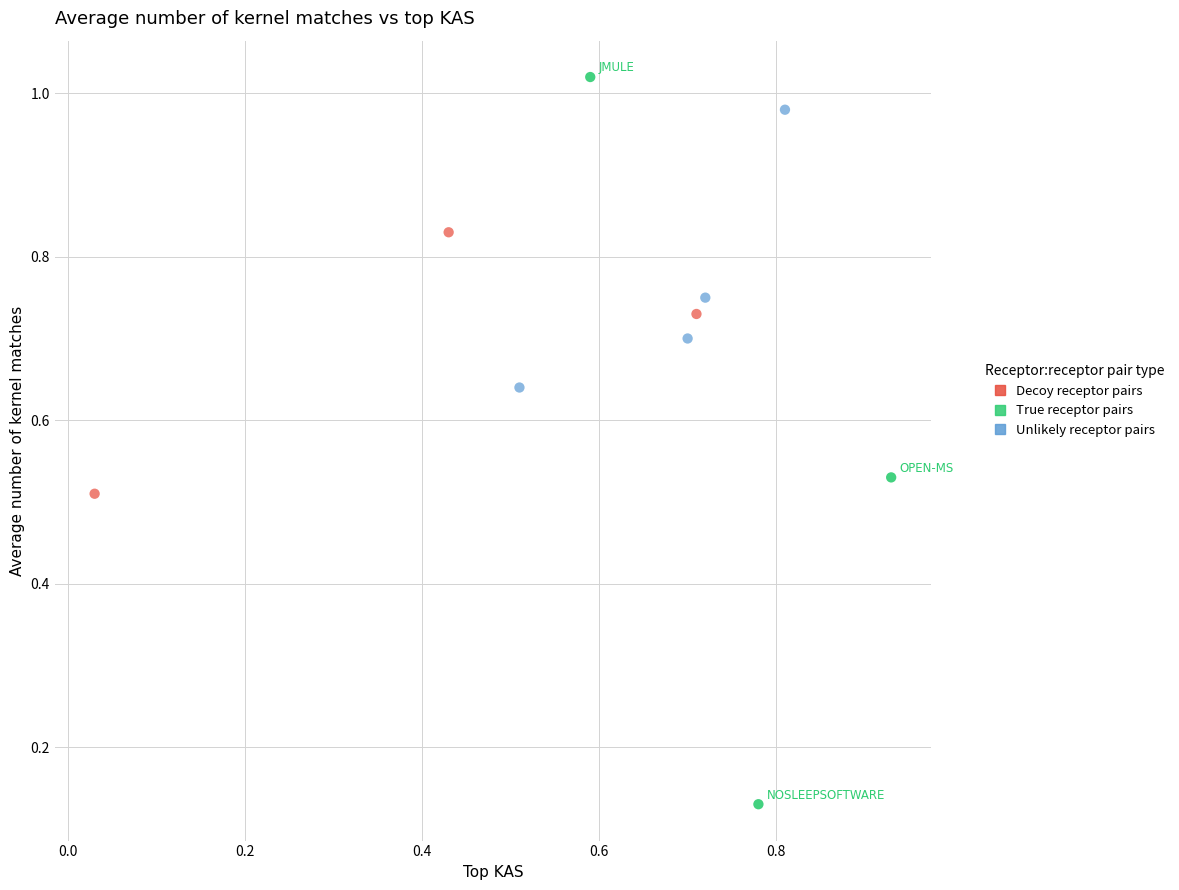

Which series reaches the minimum Y coordinate?

True receptor pairs